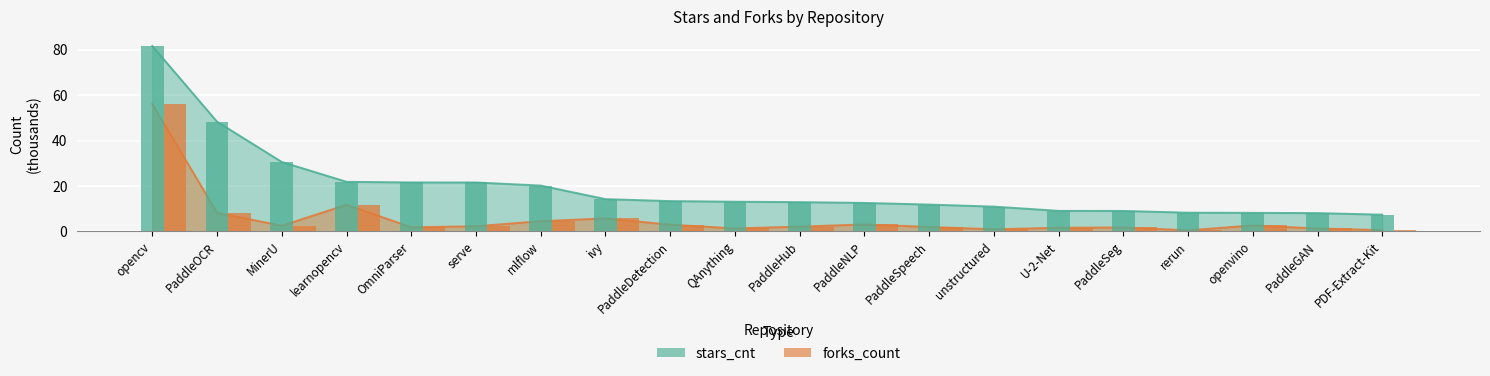

Reading left to right, transcribe all the data shown in this chart.

stars_cnt: opencv=81.7	PaddleOCR=48.3	MinerU=30.6	learnopencv=21.8	OmniParser=21.5	serve=21.5	mlflow=20.1	ivy=14.2	PaddleDetection=13.3	QAnything=13.0	PaddleHub=12.8	PaddleNLP=12.5	PaddleSpeech=11.8	unstructured=10.9	U-2-Net=9.0	PaddleSeg=9.0	rerun=8.2	openvino=8.1	PaddleGAN=8.0	PDF-Extract-Kit=7.3
forks_count: opencv=56.1	PaddleOCR=8.1	MinerU=2.4	learnopencv=11.7	OmniParser=1.8	serve=2.2	mlflow=4.5	ivy=5.7	PaddleDetection=2.9	QAnything=1.3	PaddleHub=2.1	PaddleNLP=3.0	PaddleSpeech=1.9	unstructured=0.9	U-2-Net=1.6	PaddleSeg=1.7	rerun=0.4	openvino=2.6	PaddleGAN=1.2	PDF-Extract-Kit=0.5